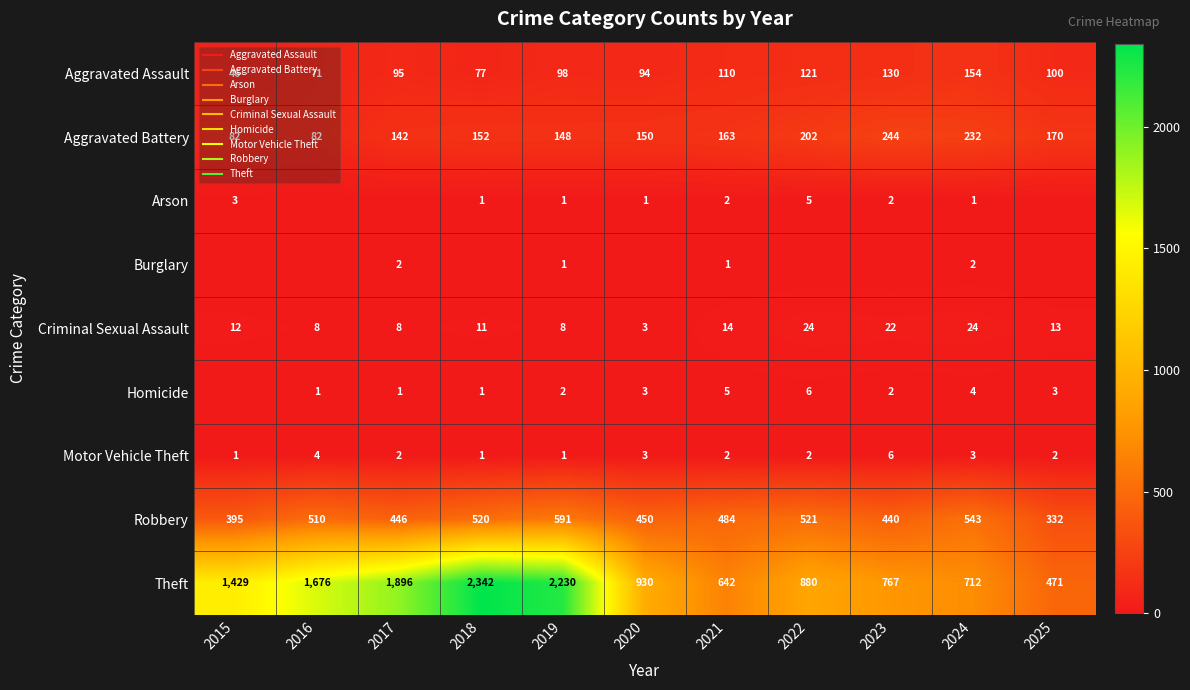

Which category has the highest value across all series?

2018